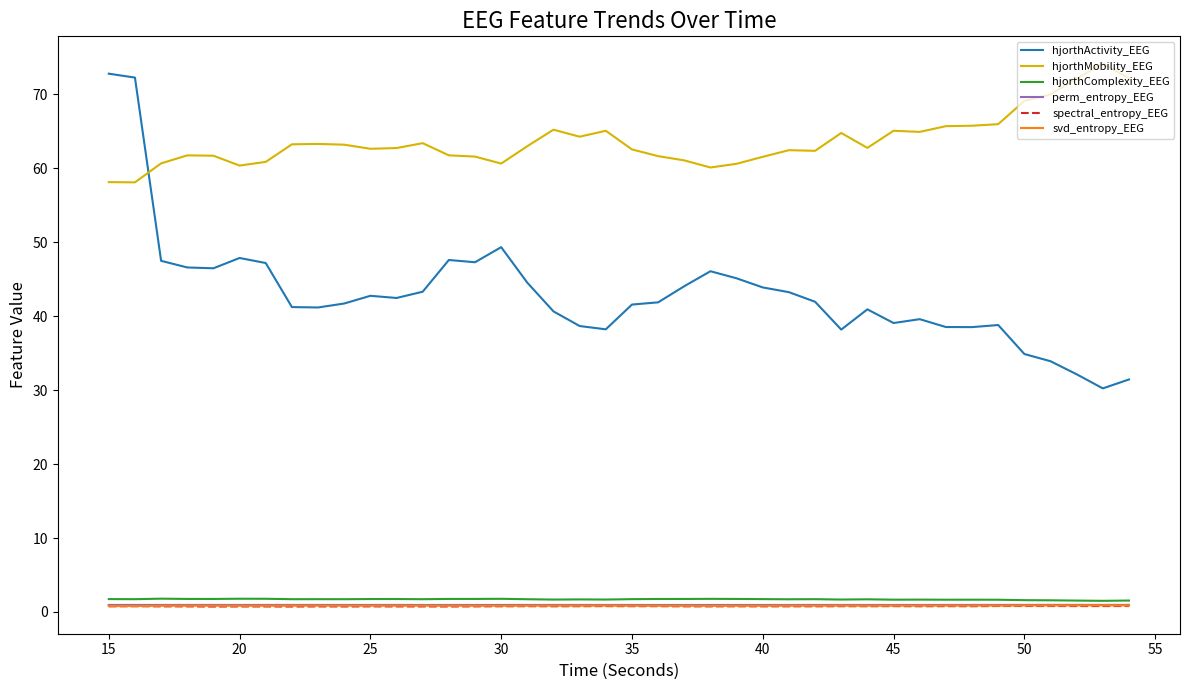

Which series has the largest total across all categories?

hjorthMobility_EEG